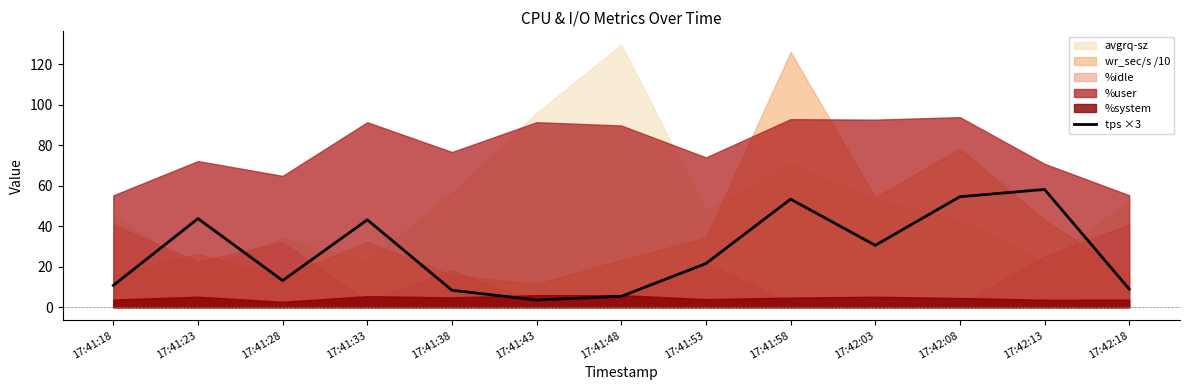

What is the difference between the values at 17:41:28 and 17:42:18?

4.2